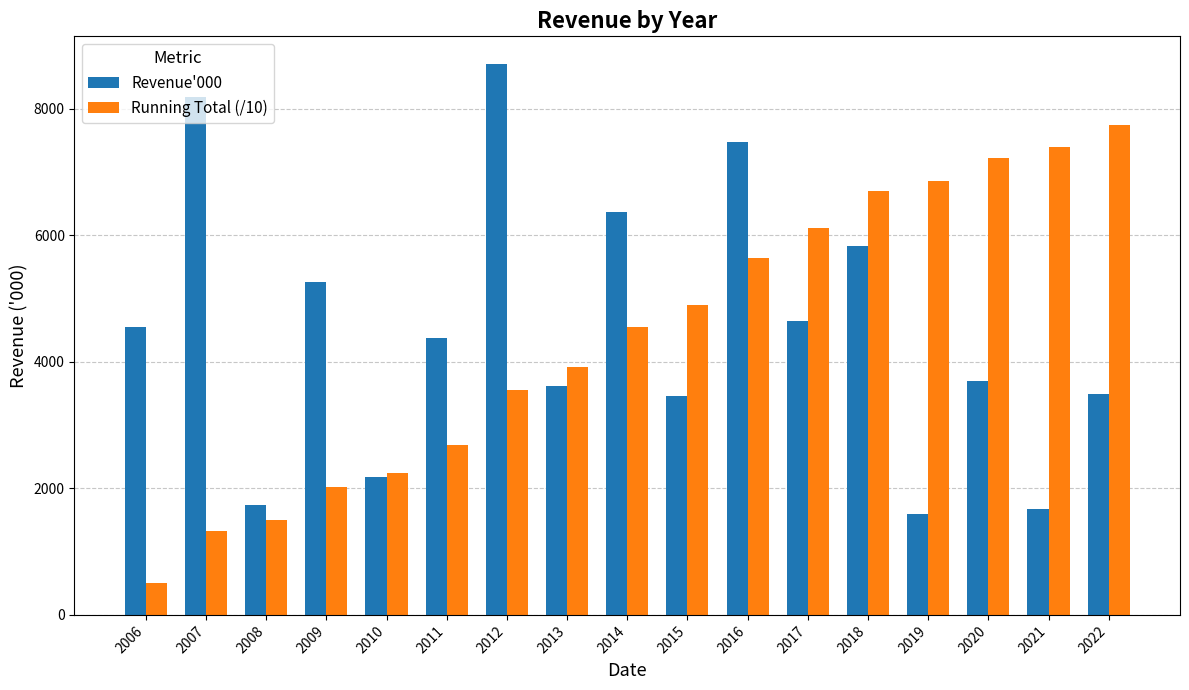

Which category has the lowest value across all series?

2006